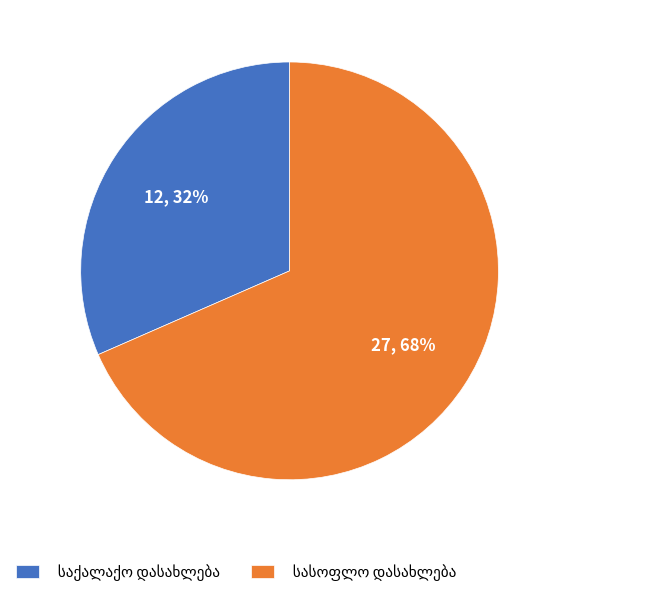

To the nearest percent, what is the average slice percentage?

50%